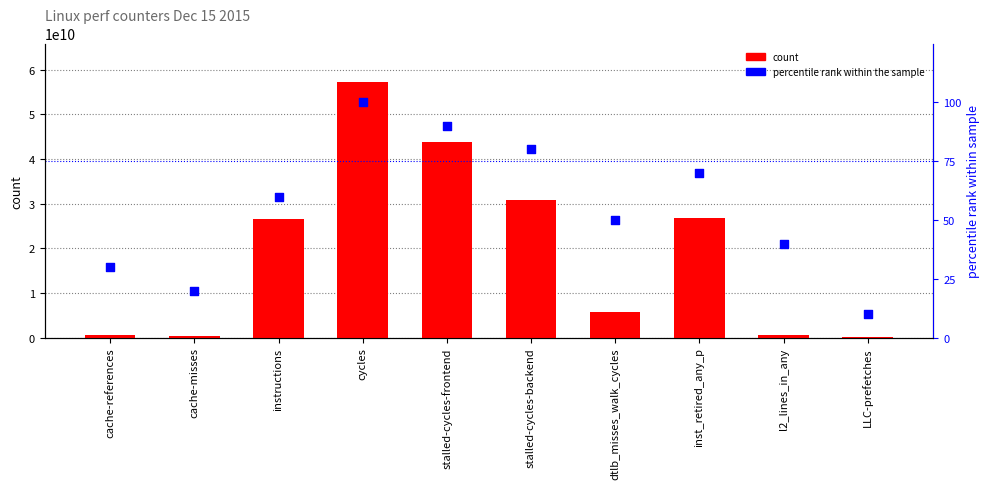

What is the total value across all series at instructions?

26465246276